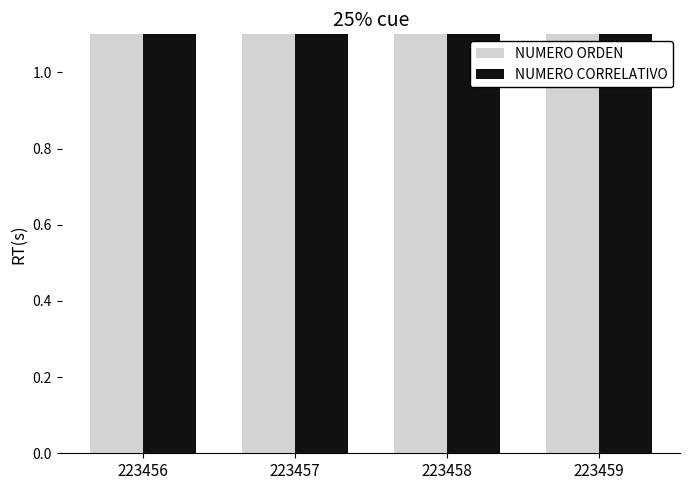

What are all the series names shown in the legend?

NUMERO ORDEN, NUMERO CORRELATIVO